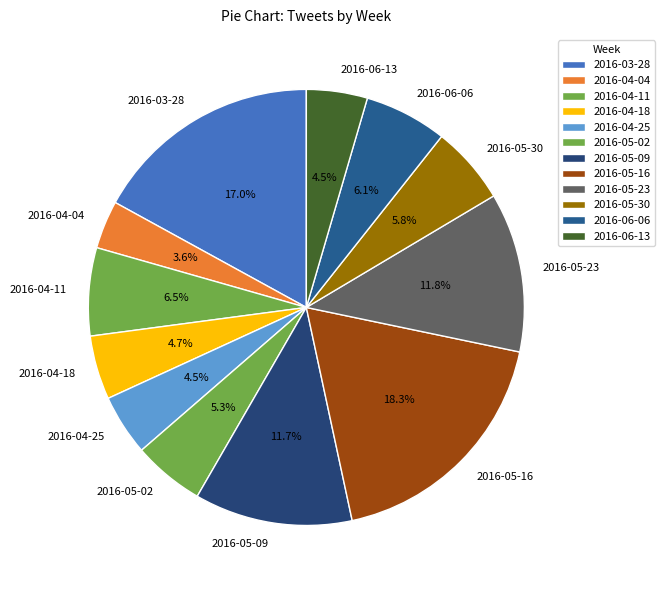

Which category has the smallest portion of the pie?

2016-04-04